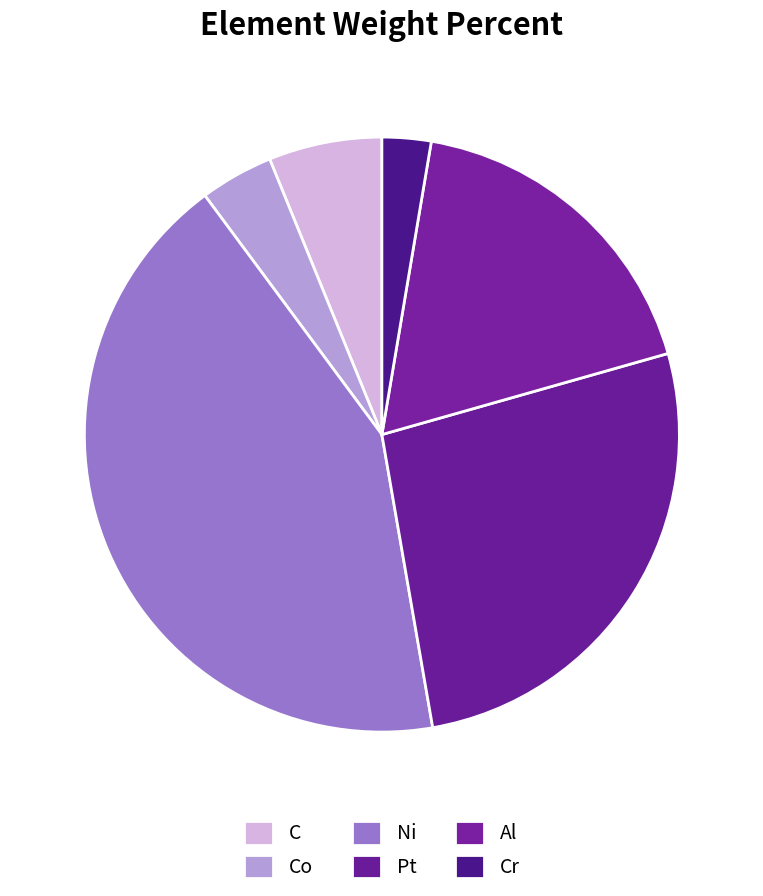

Between Cr and Pt, which is larger?

Pt